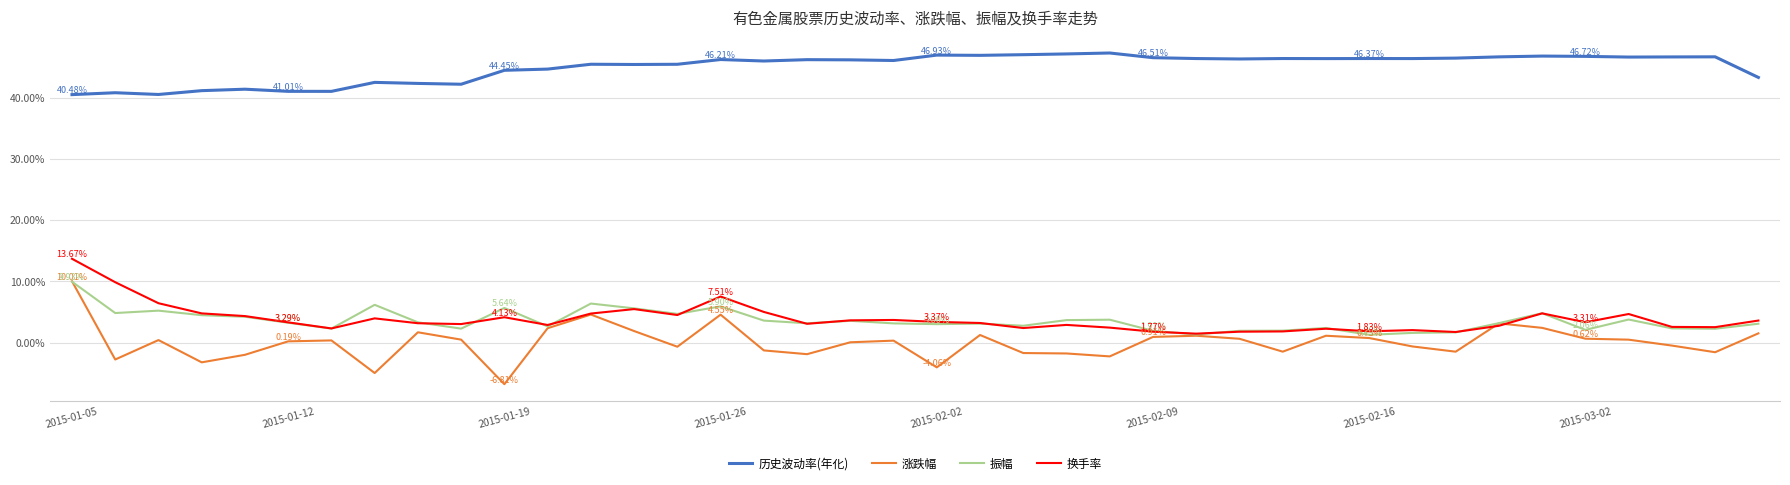

True or false: 振幅 has more than 2 points higher than both neighbors.

True